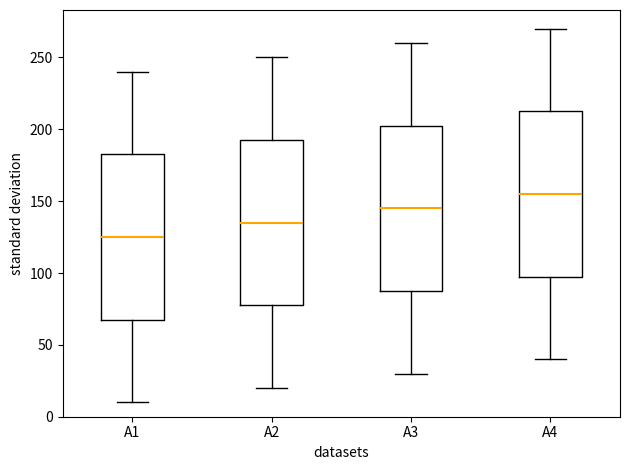

Where is the lower edge of the box for A1 on the y-axis? The values are not printed on the chart, so give them approximately, as read against the axis.

70